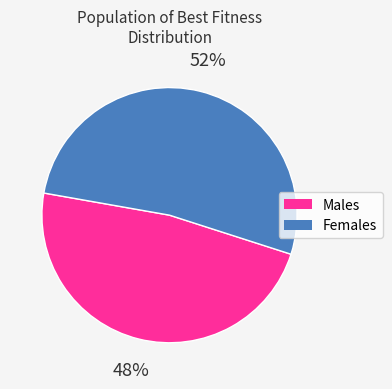

To the nearest percent, what is the average slice percentage?

50%